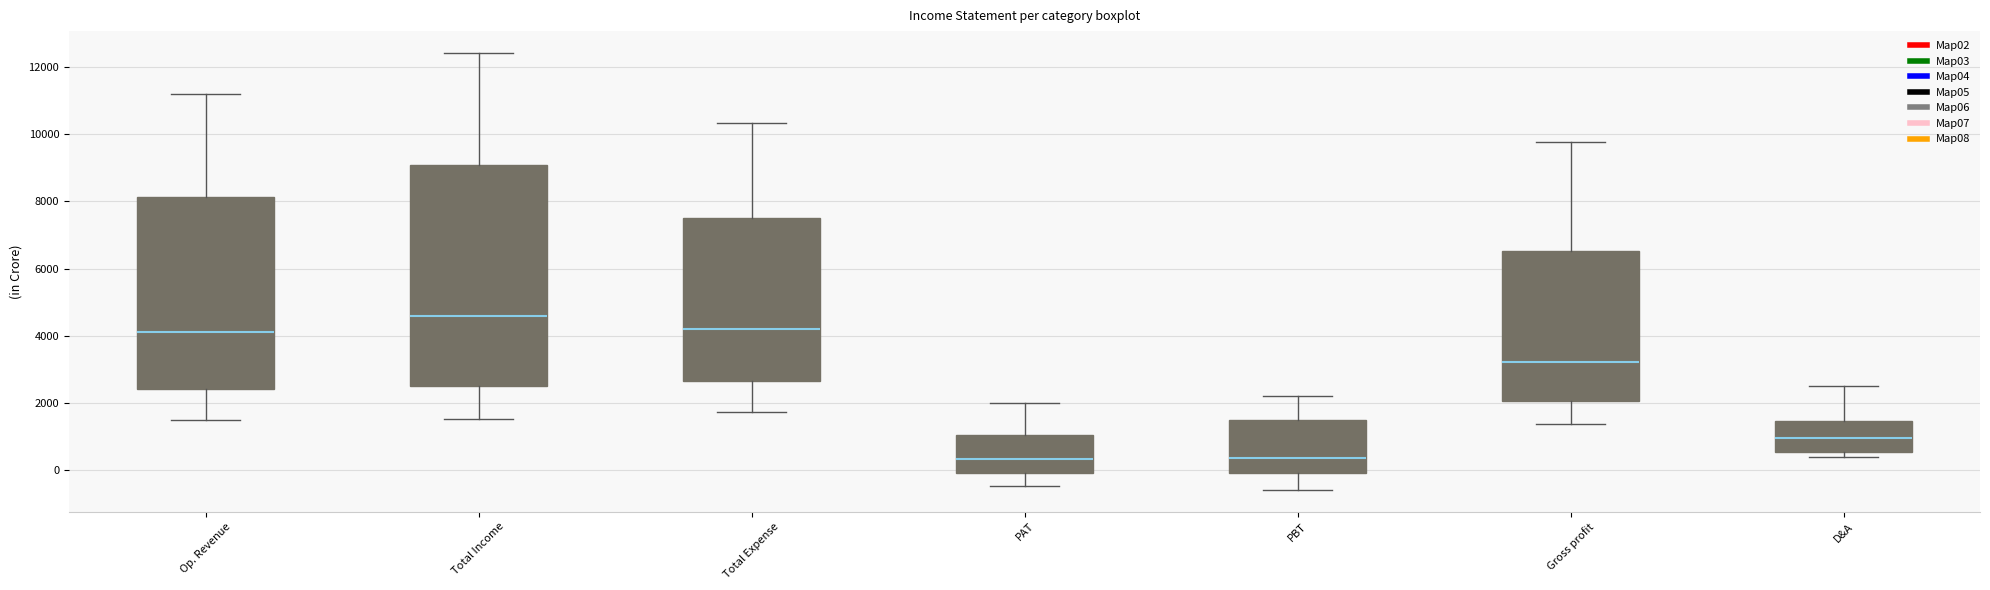

Which box is the tallest, from its lower edge to its upper edge?

Total Income